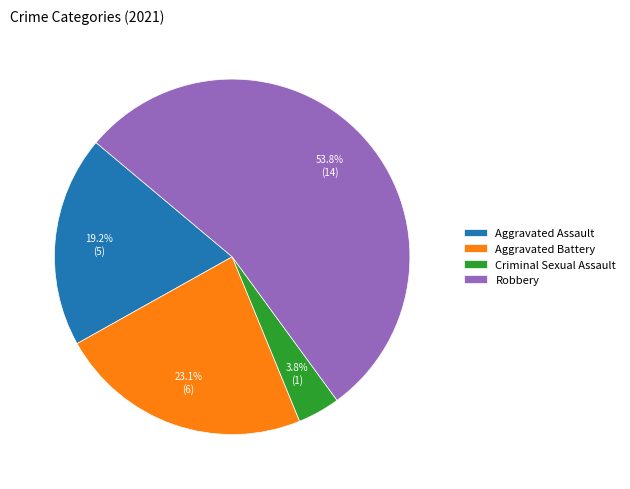

Which category has the biggest portion of the pie?

Robbery